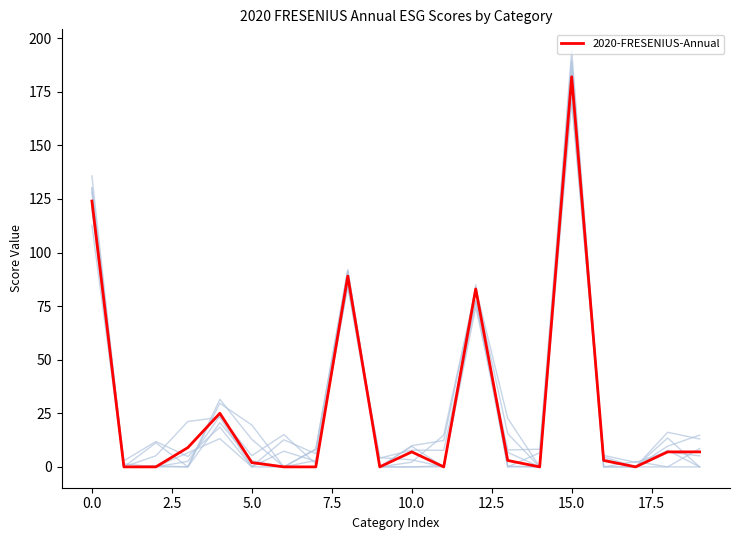

What is the value of the 5th point from the left?

25